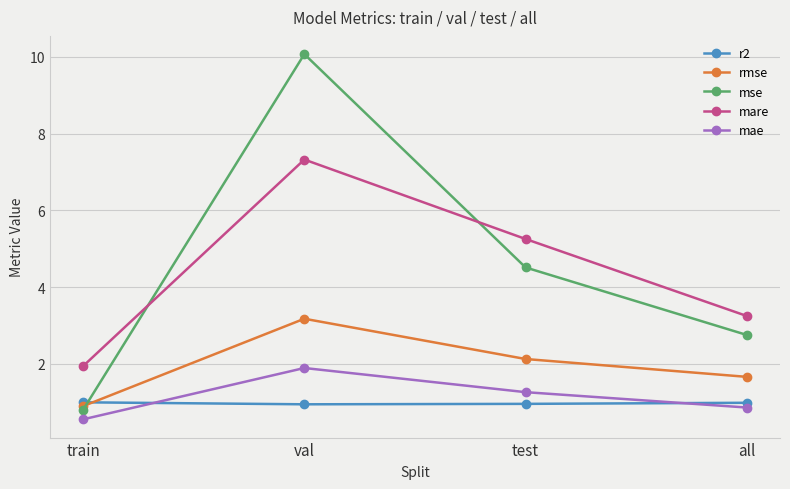

True or false: mse has a value of 0.4 at train.

False